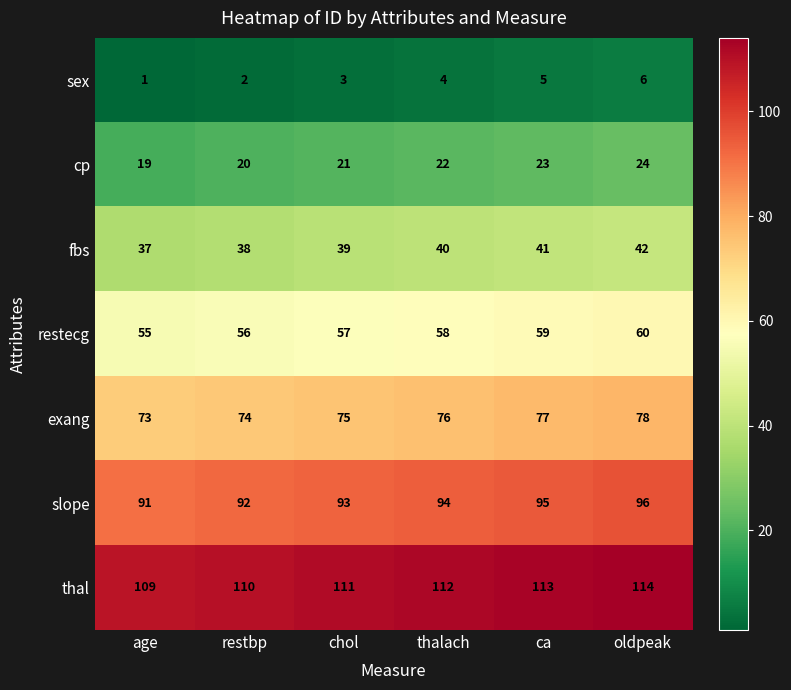

What is the spread (max minus min) of values at chol?

108